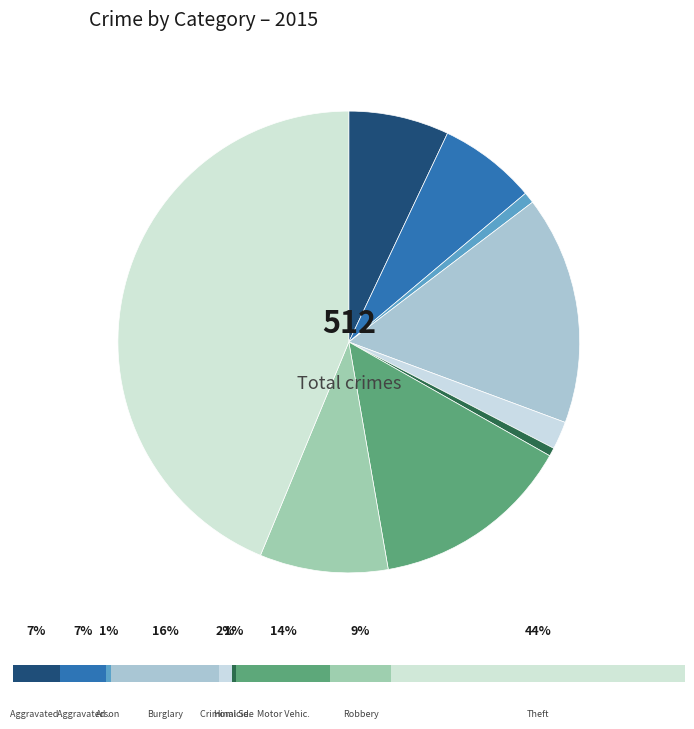

Rank the categories by value from highest to lowest.

Theft, Burglary, Motor Vehicle Theft, Robbery, Aggravated Assault, Aggravated Battery, Criminal Sexual Assault, Arson, Homicide